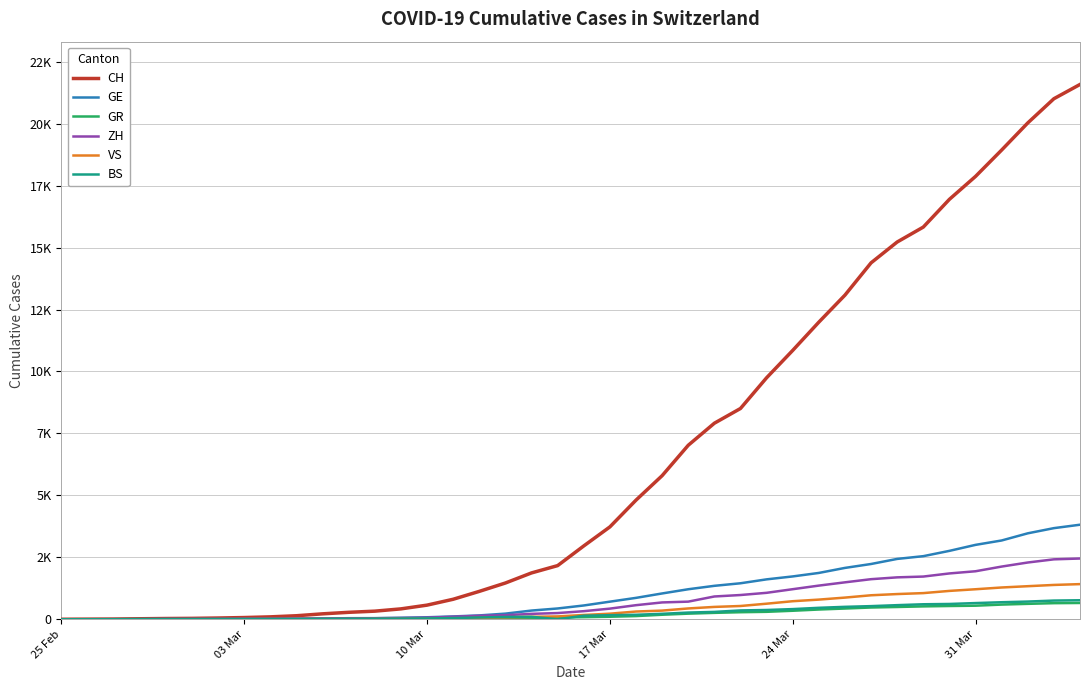

Is this an area chart (filled region under the line)?

No